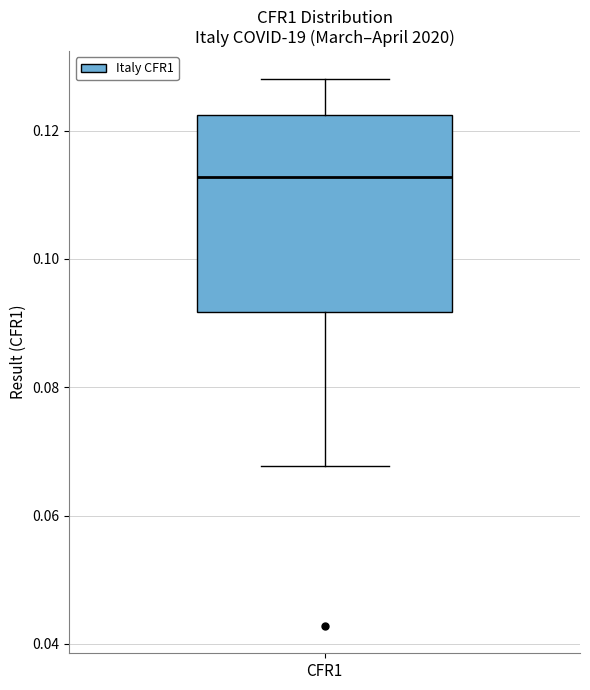

Transcribe this box plot: give where the median line is, the range the box spans, and where the two whiskers end, as read against the y-axis. The values are not printed on the chart, so give them approximately, as read against the axis.

median 0.112, box 0.092 to 0.122, whiskers 0.068 to 0.128